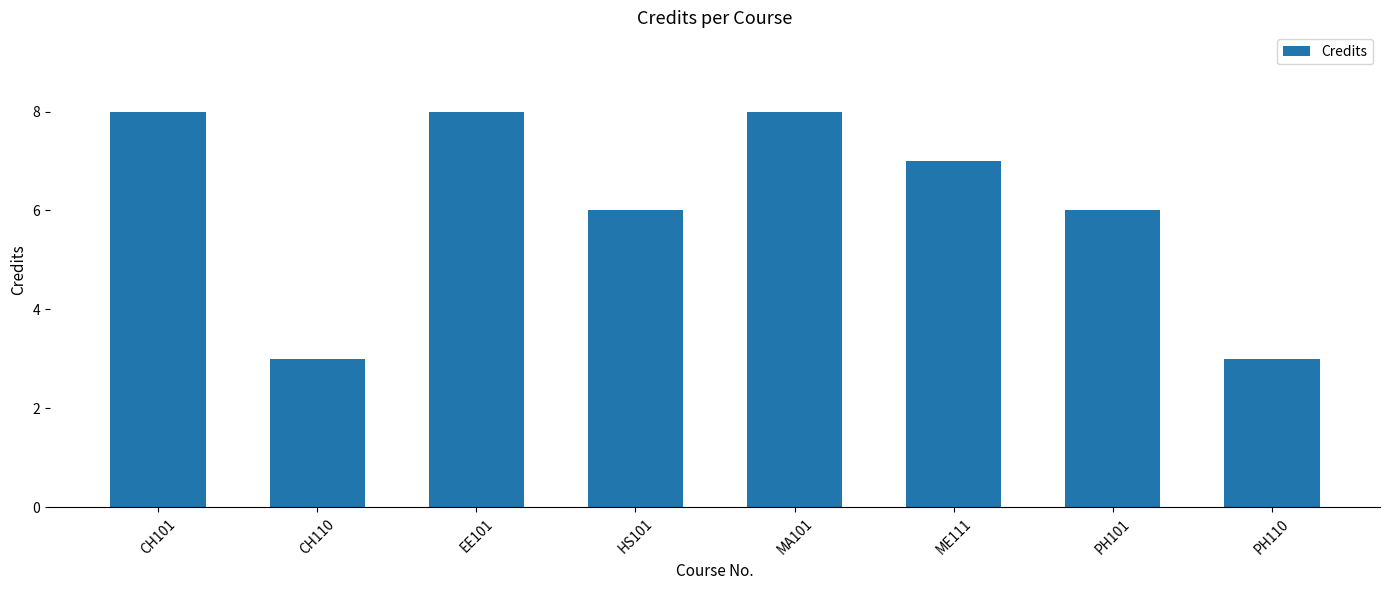

Reading left to right, transcribe all the data shown in this chart.

8	3	8	6	8	7	6	3